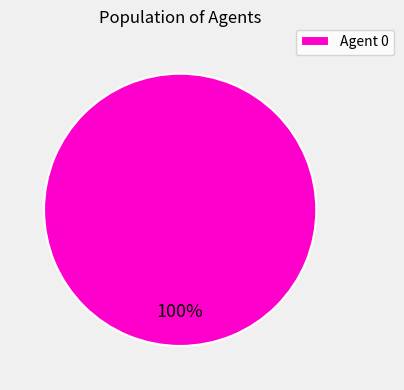

What percentage is the Agent 0 slice, to the nearest percent?

100%